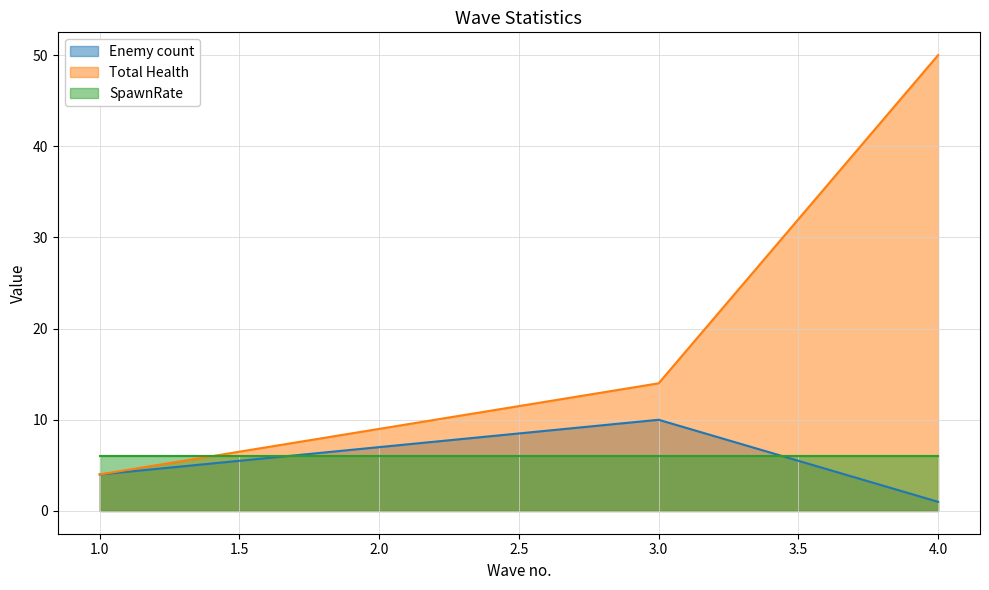

What is the lowest value of the Enemy count series?

1